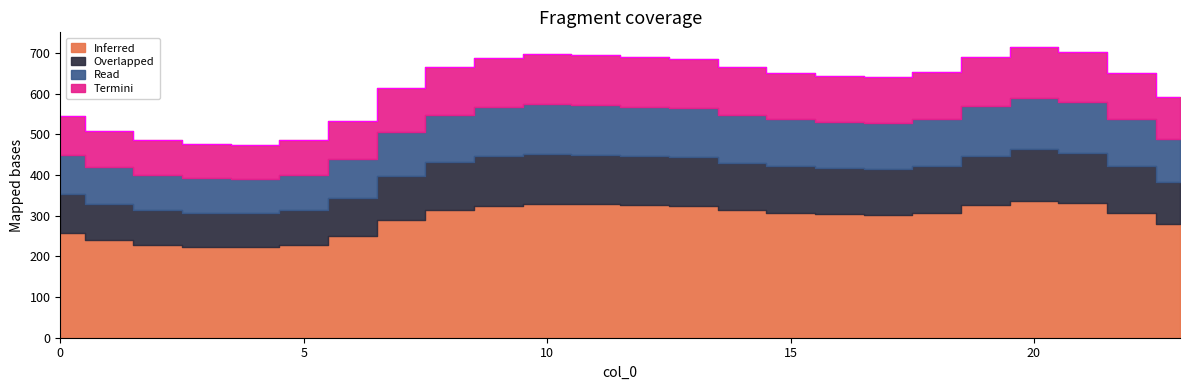

What is the difference between the maximum and second lowest values in the Read series?

42.2